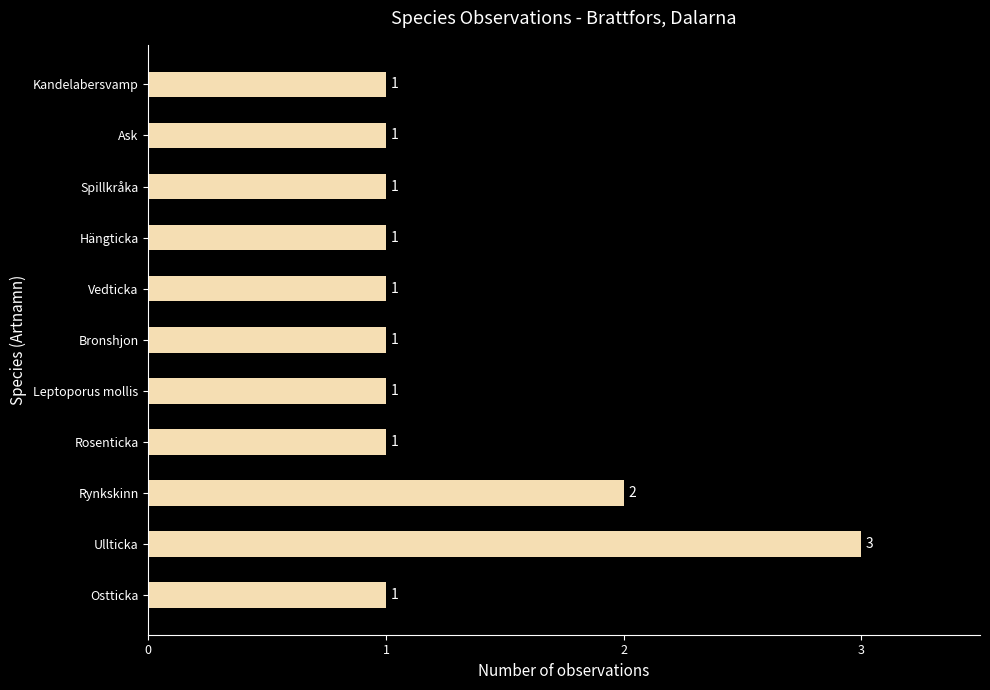

At which category does the chart reach its peak across all series?

Ullticka